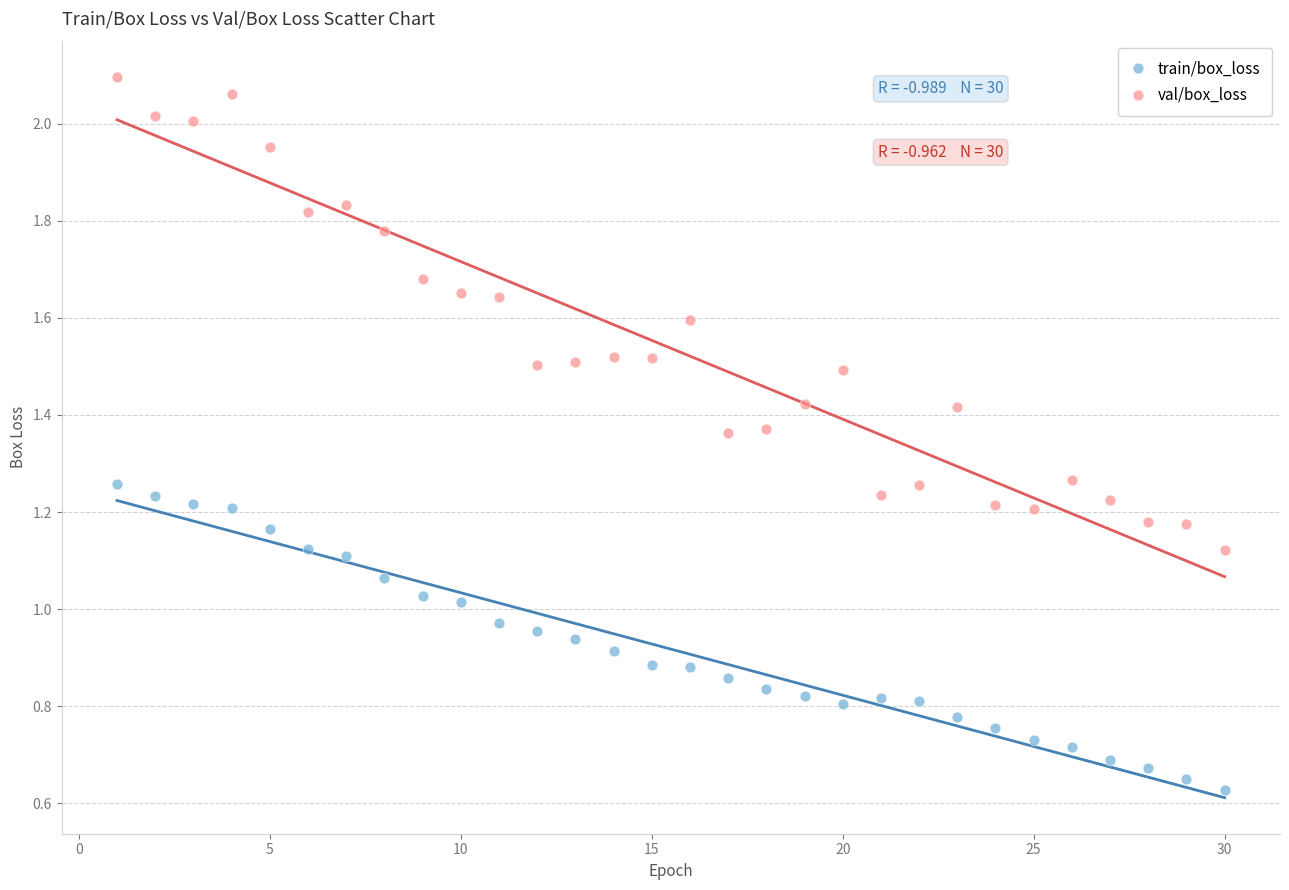

Which series has the widest spread of Y values?

val/box_loss